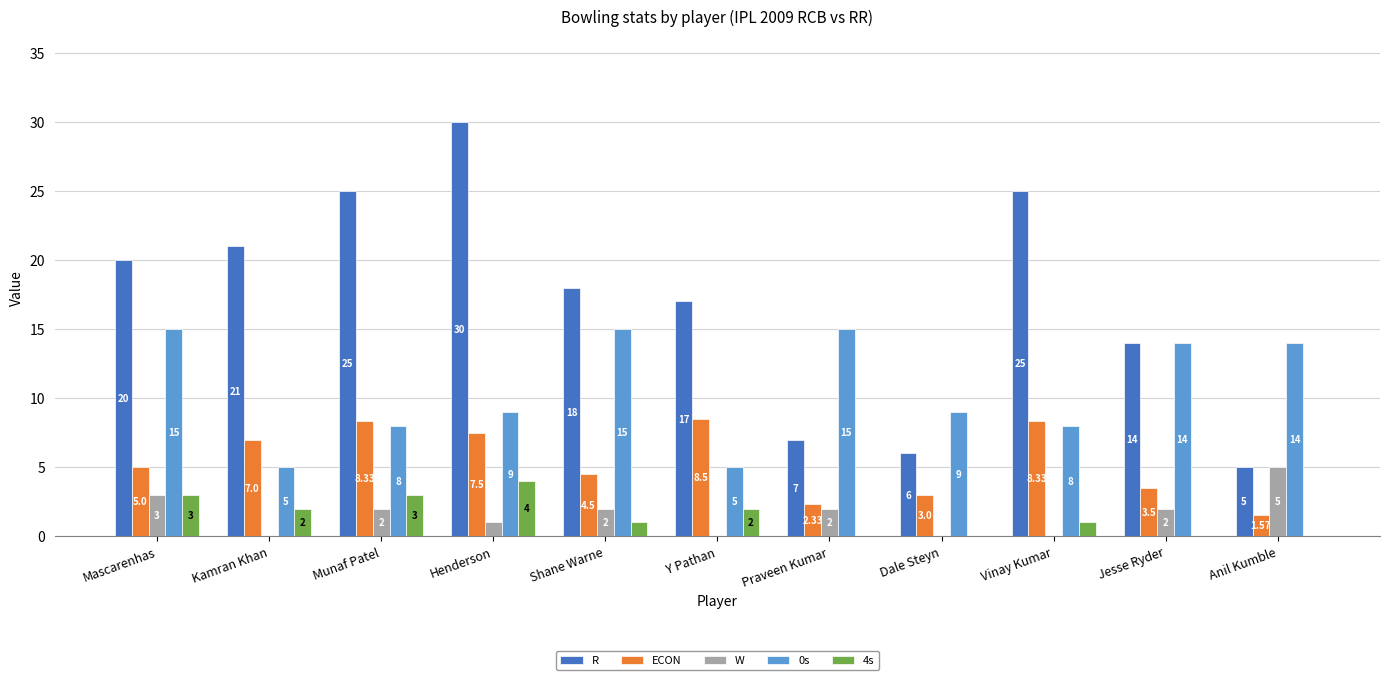

What is the maximum value for W?

5.0